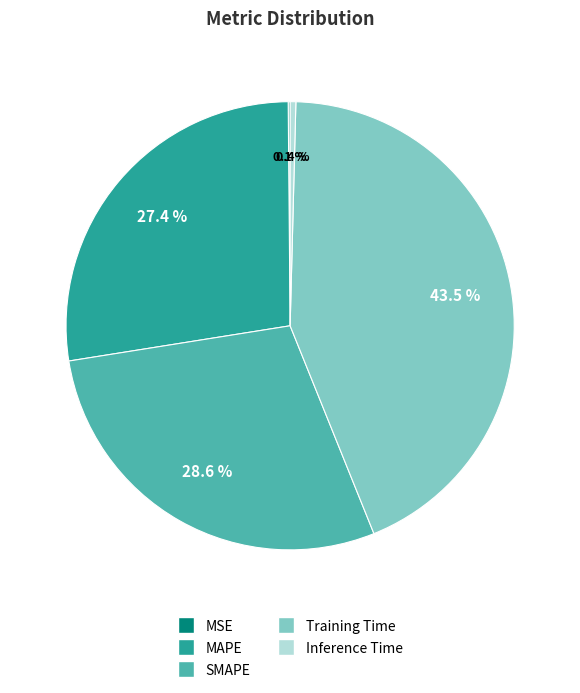

Is there any slice that represents more than half of the pie?

No